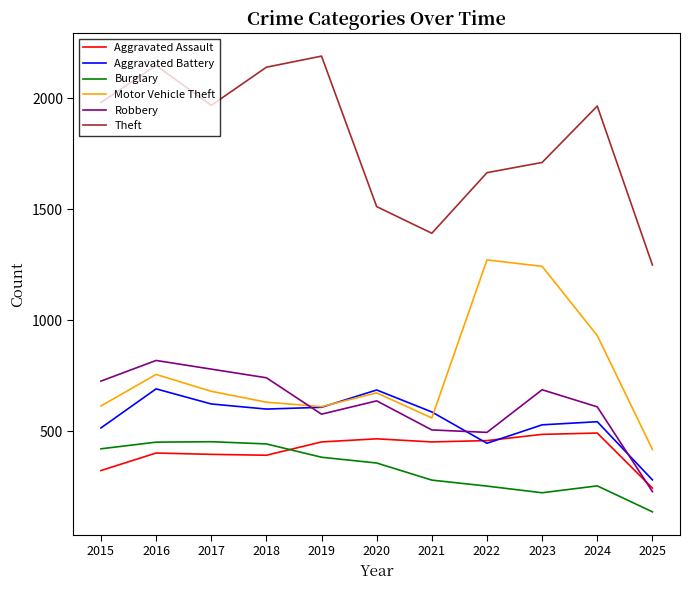

Does the chart display data point markers on the line(s)?

No